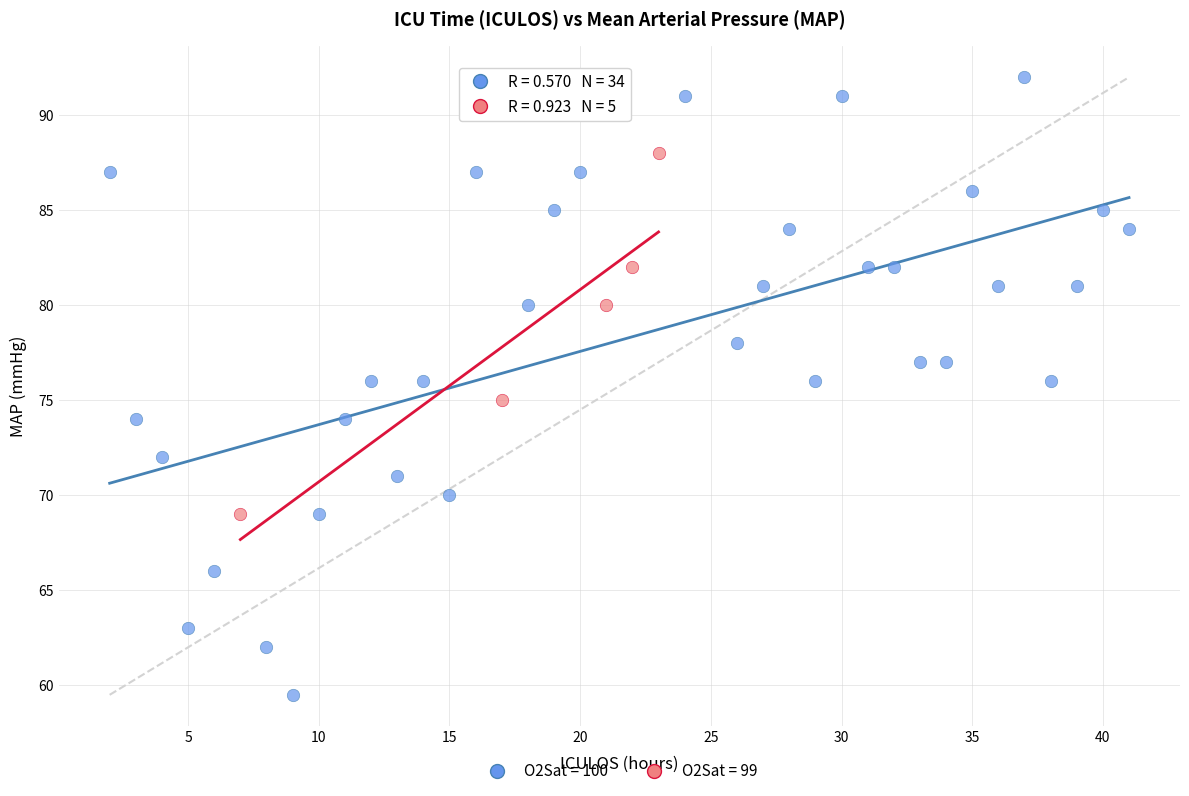

Which series has the largest Y range (max minus min)?

O2Sat = 100